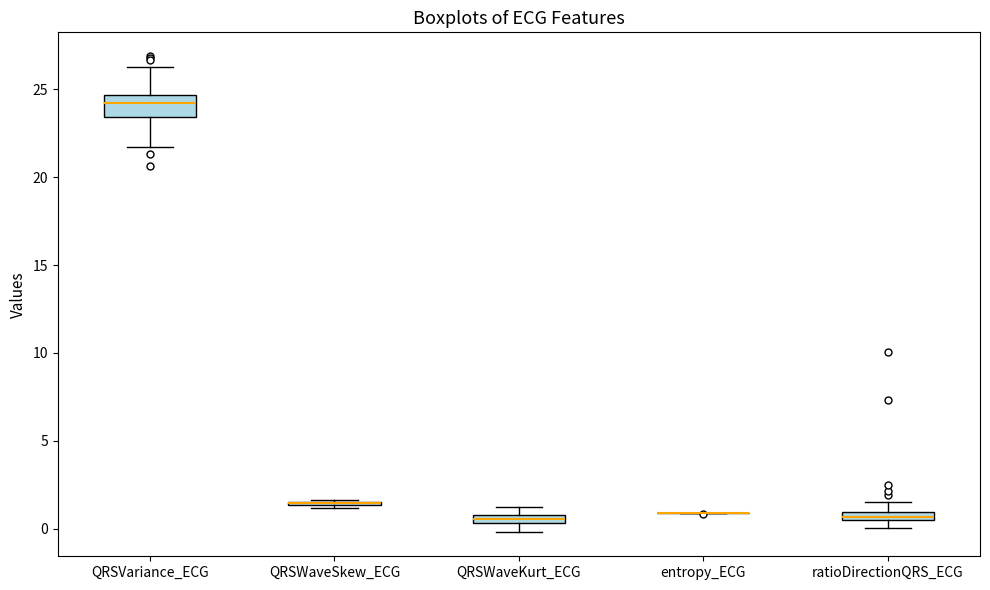

Where is the upper edge of the box for QRSVariance_ECG on the y-axis? The values are not printed on the chart, so give them approximately, as read against the axis.

24.5